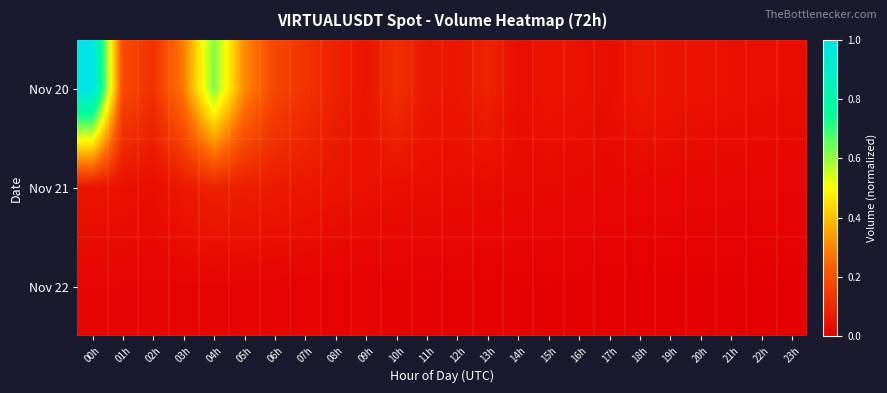

Rank the series by their maximum value, from highest to lowest.

Nov 20, Nov 21, Nov 22